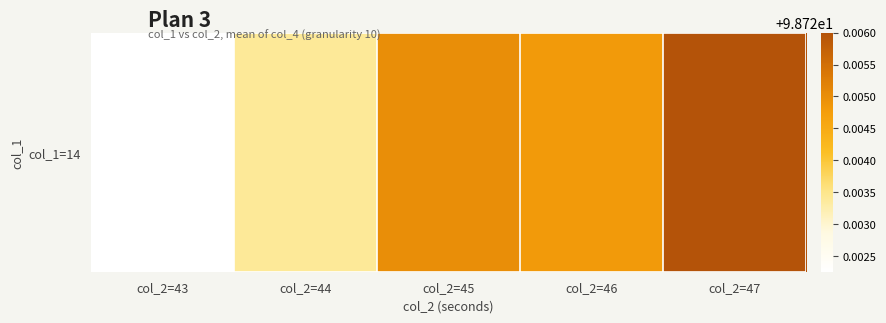

How many values are between 98 and 99?

5